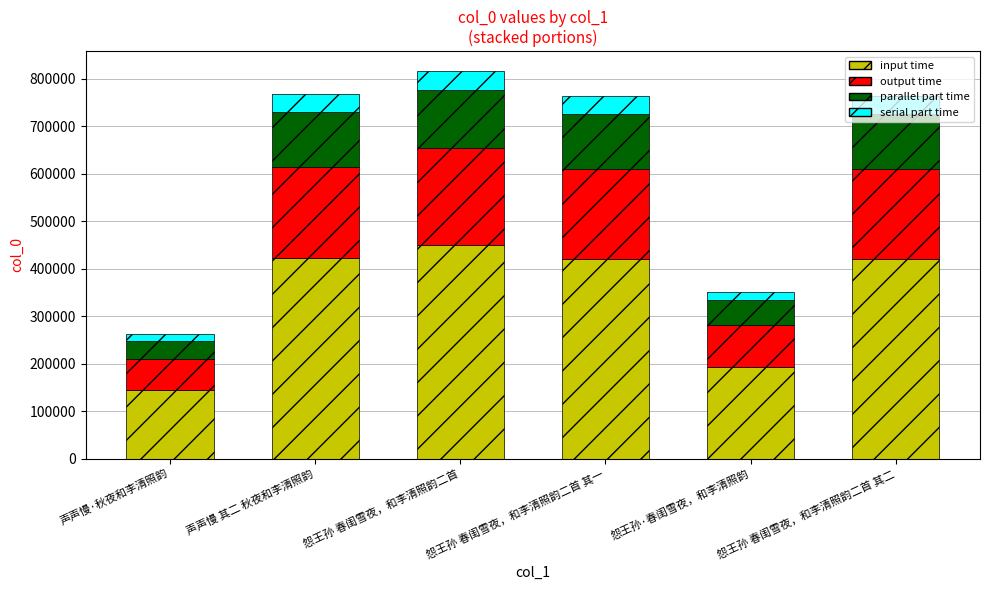

What is the sum of all input time values?

2047767.2